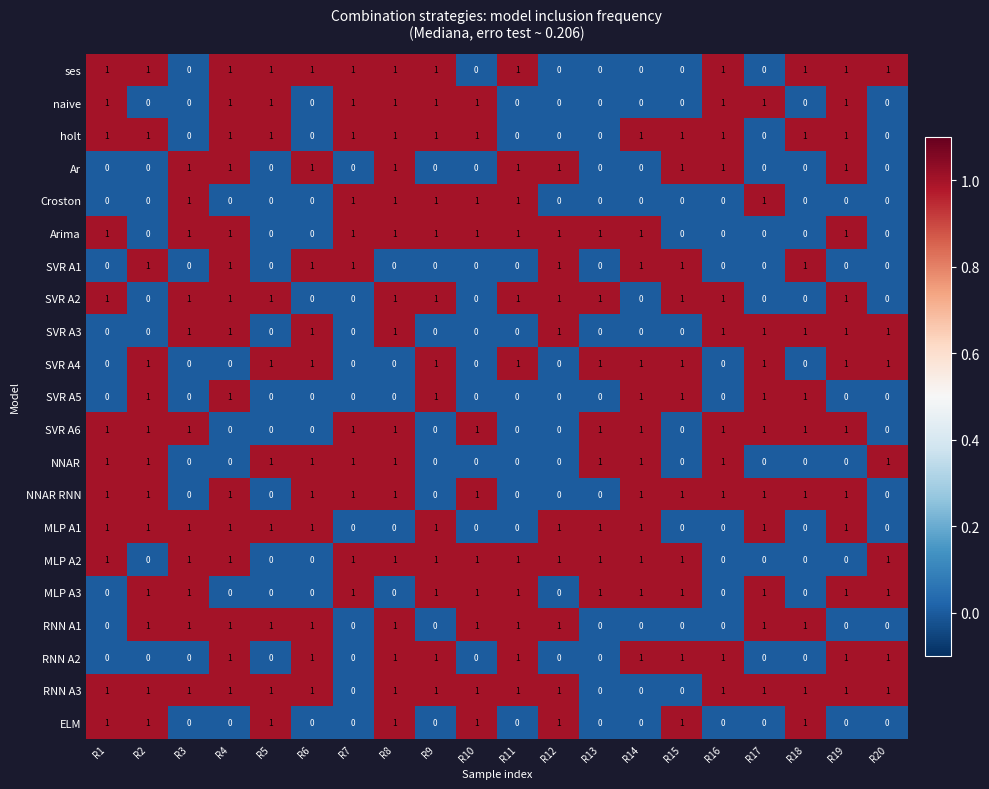

How many MLP A1 values are between 0 and 1?

20